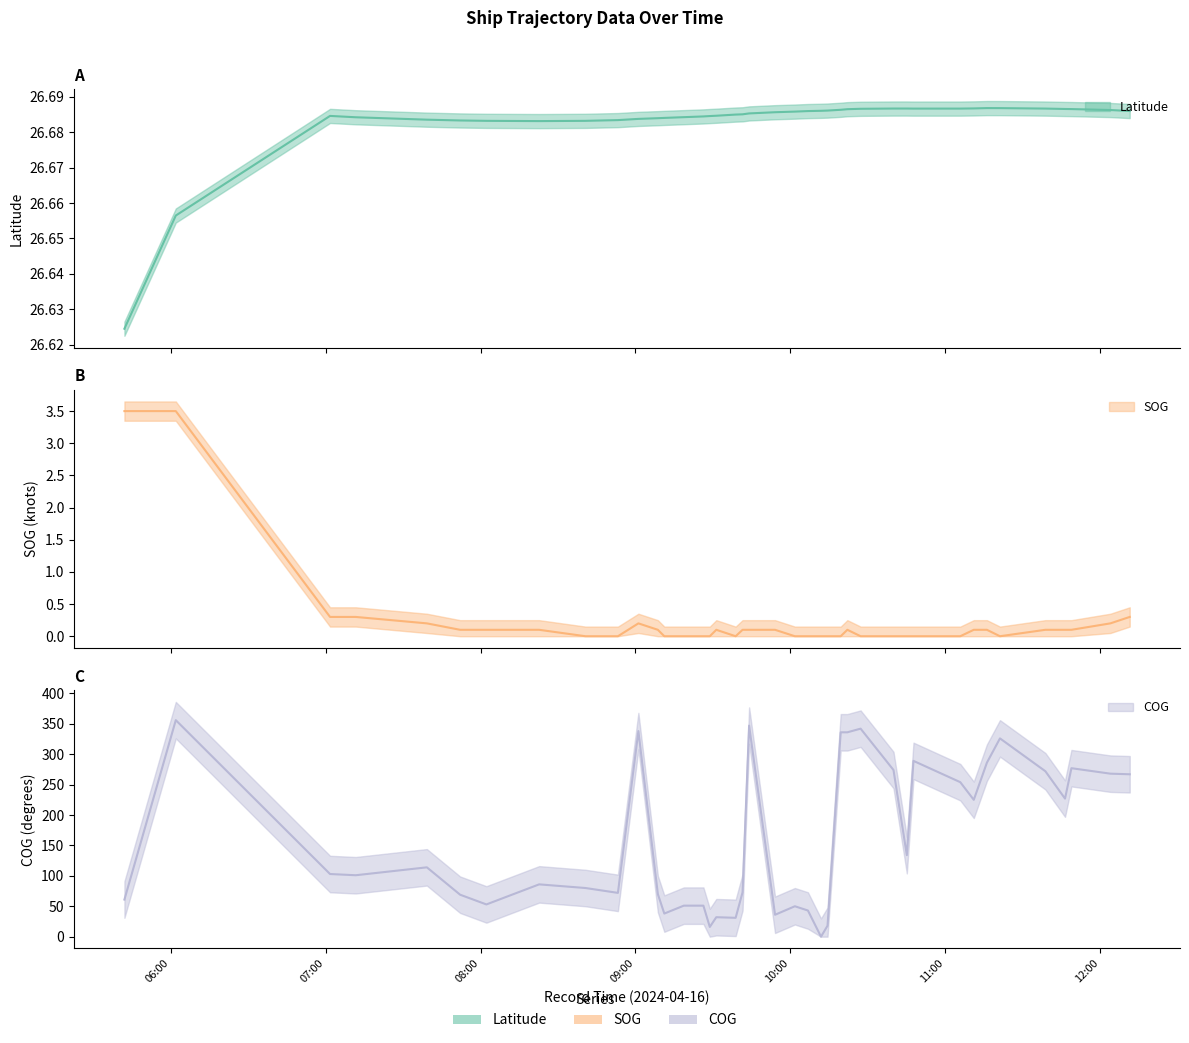

At how many categories does at least one series exceed 188?

17